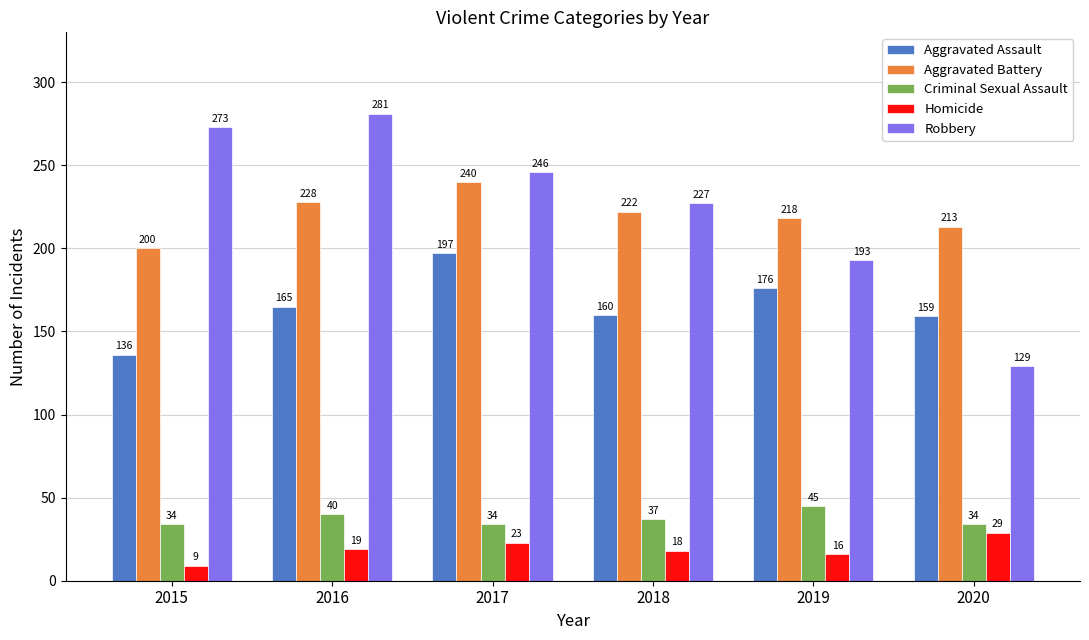

What is the value of the Robbery bar at the 2nd from the left?

281